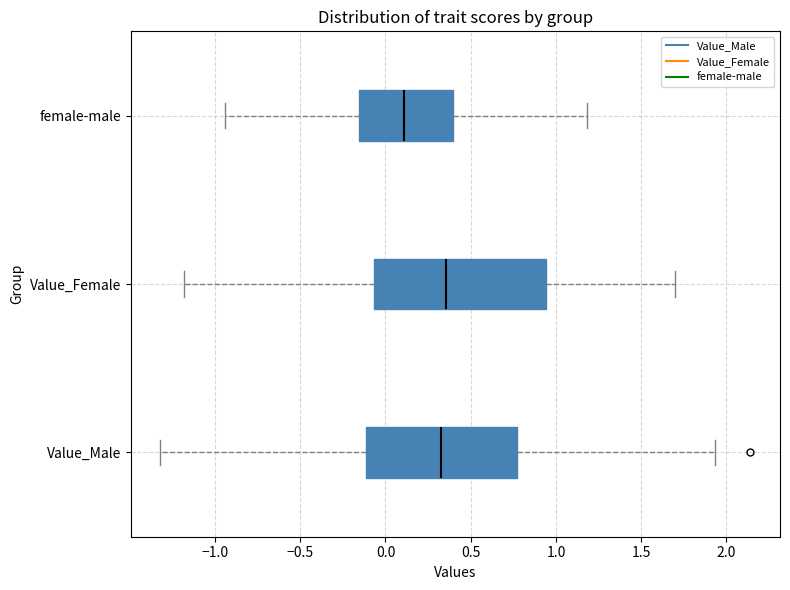

Where does the left whisker of the box for Value_Male end on the x-axis? The values are not printed on the chart, so give them approximately, as read against the axis.

-1.30